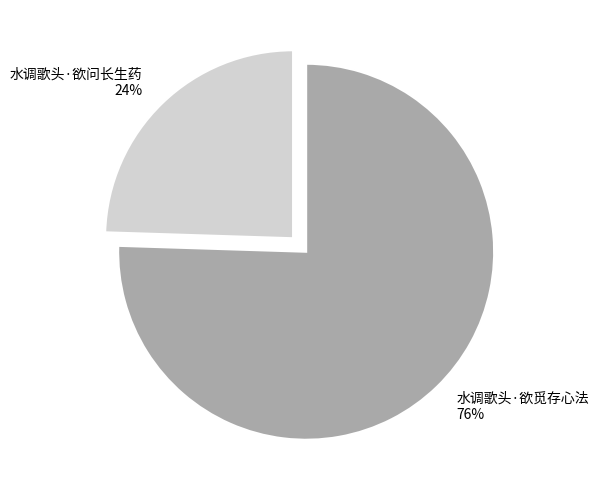

To the nearest percent, what is the average slice percentage?

50%